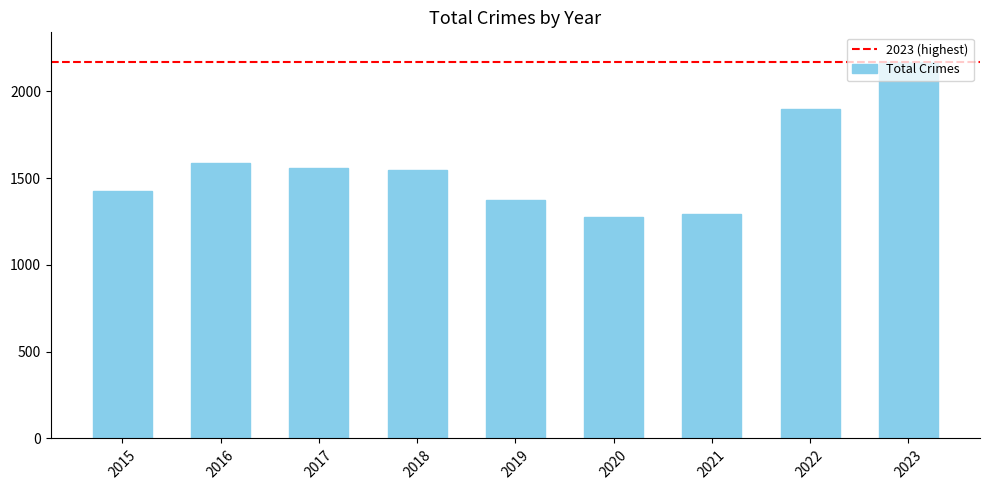

At which label is the value closest to 1721?

2016